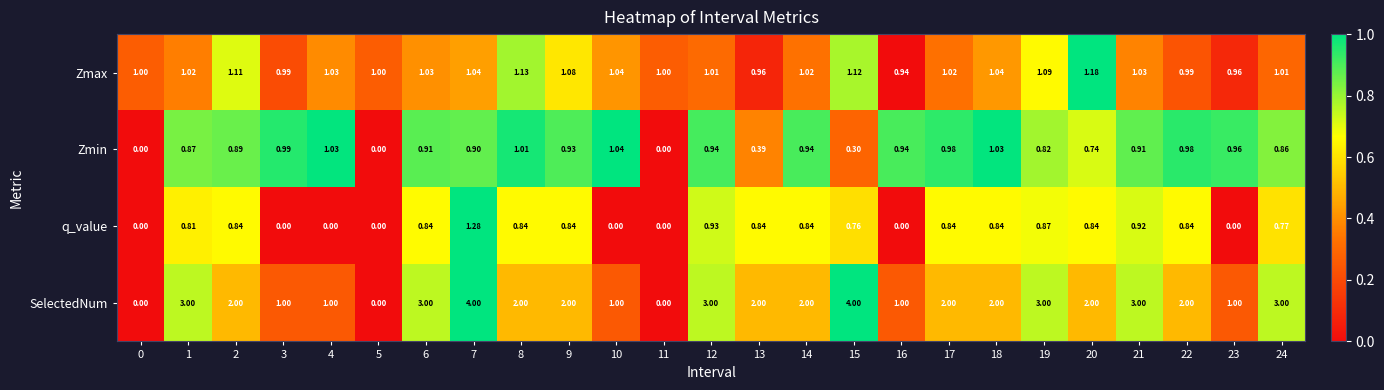

How many categories are shown in the chart?

25